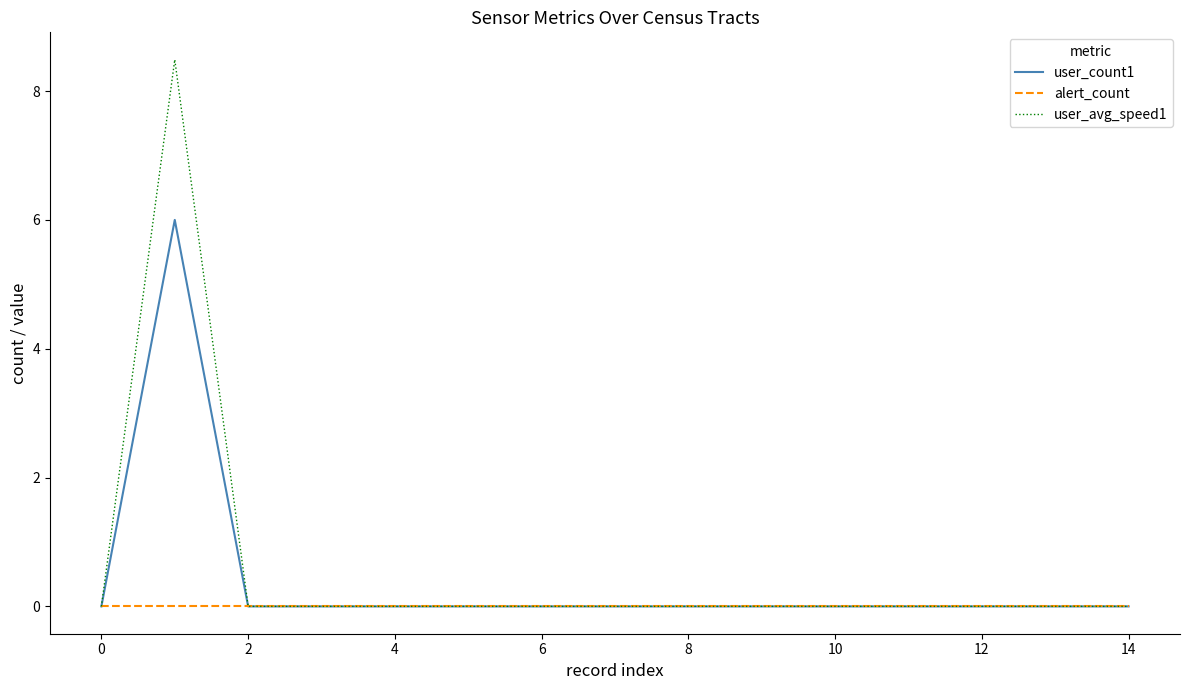

Which series has the widest spread of values?

user_avg_speed1